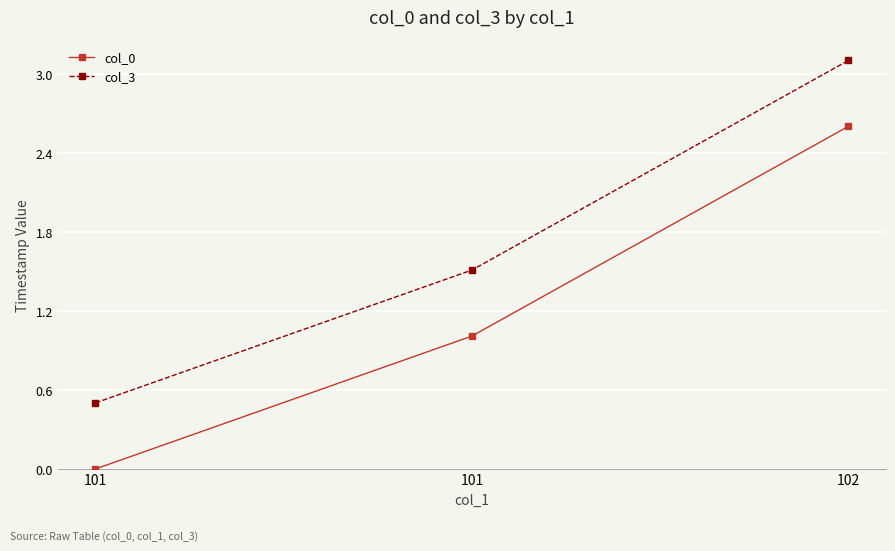

How many series are shown in this chart?

2